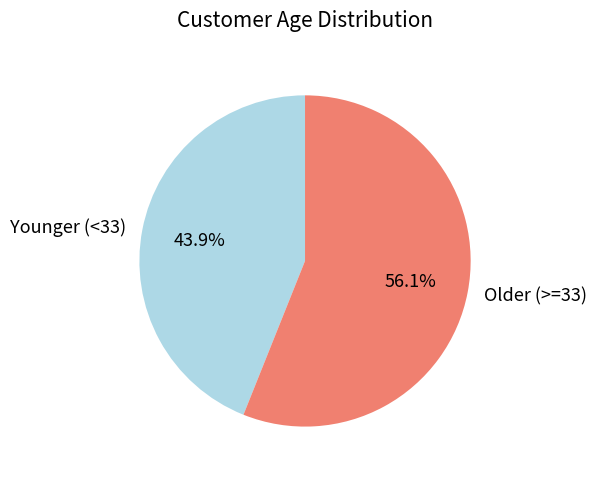

Between Older (>=33) and Younger (<33), which is larger?

Older (>=33)